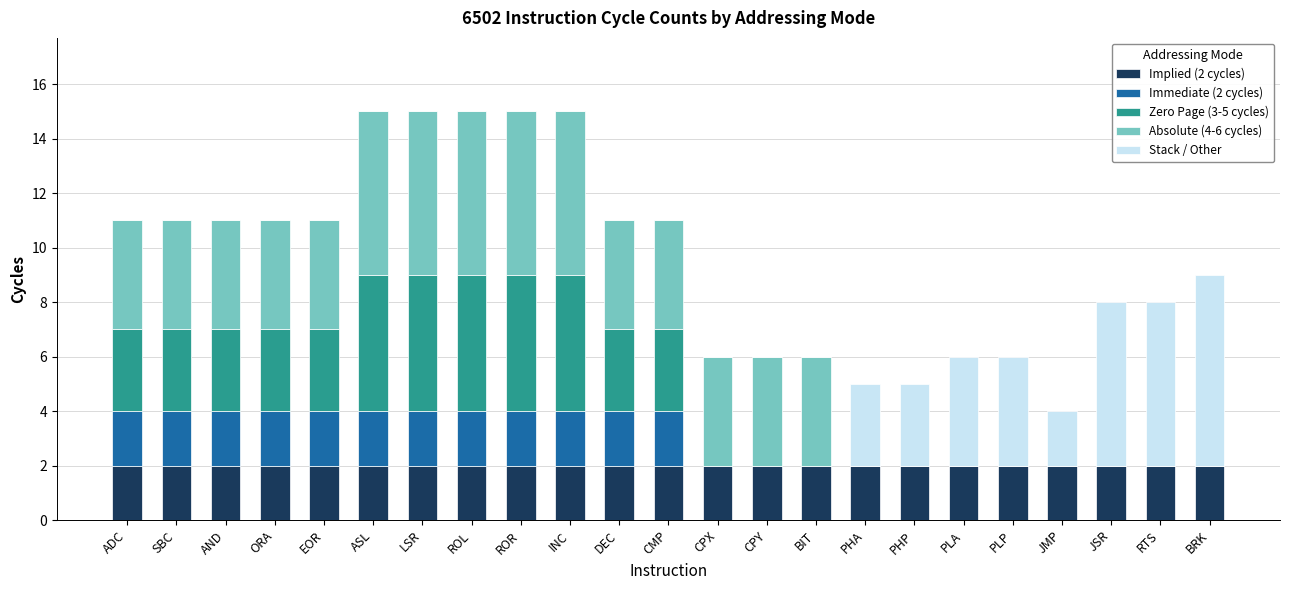

What is the total value across all series at JSR?

8